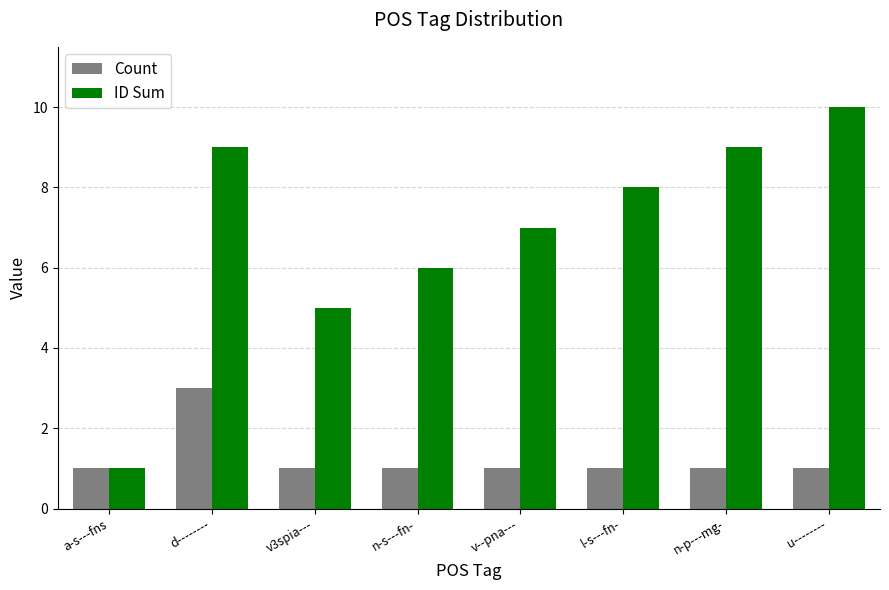

How many categories are shown in the chart?

8